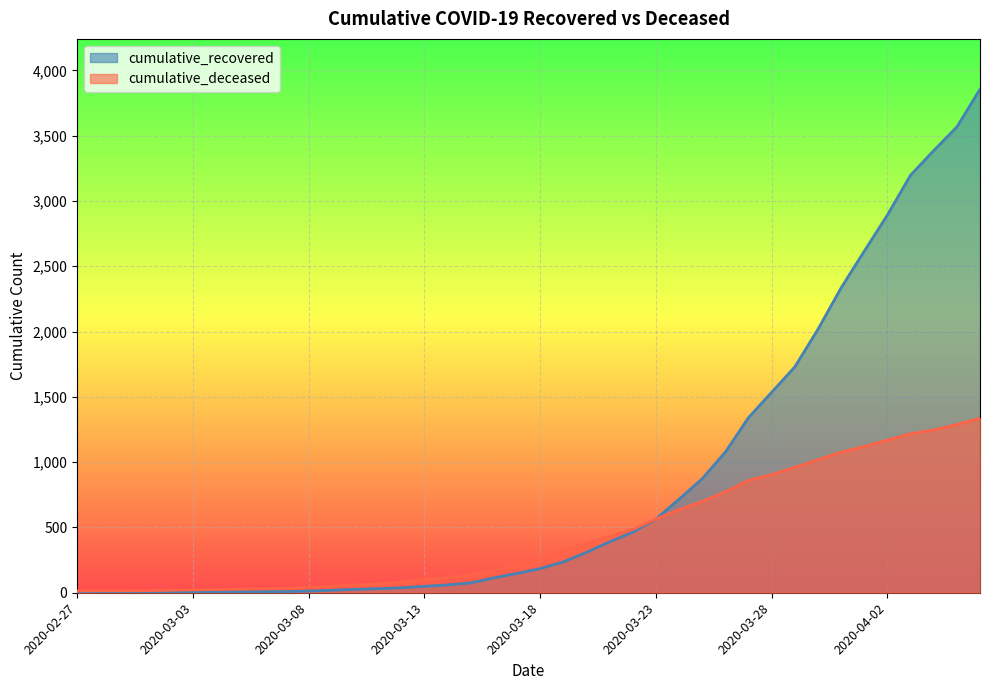

At how many categories does at least one series exceed 2102?

7